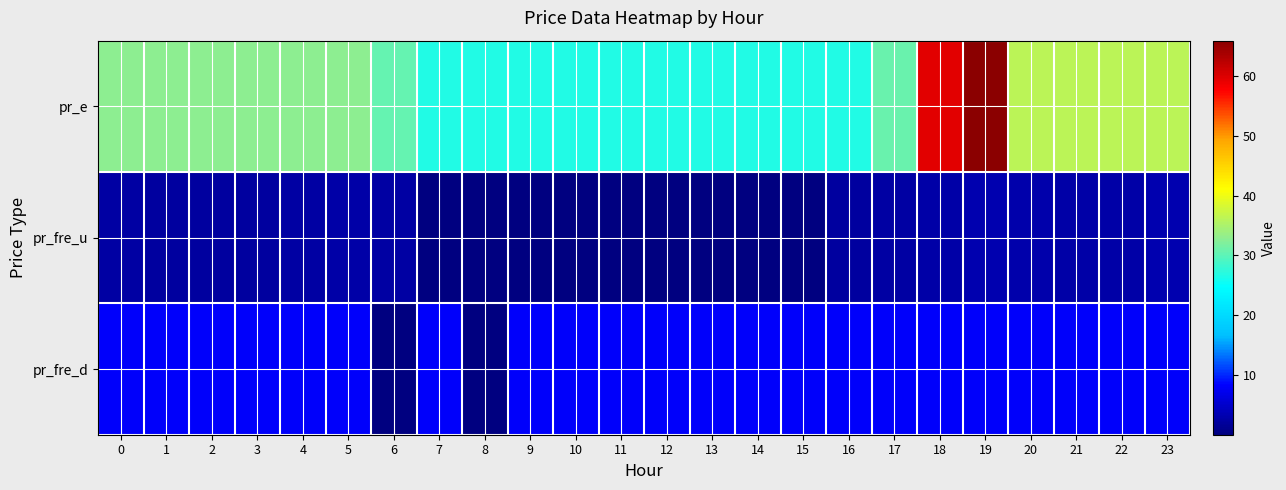

Reading right to left, what are all the values shown in this chart?

pr_e: 23=36.3	22=36.3	21=36.3	20=36.3	19=65.9	18=59.8	17=30.7	16=26.5	15=26.5	14=26.5	13=26.5	12=26.5	11=26.5	10=26.5	9=26.5	8=26.5	7=26.5	6=30.5	5=32.9	4=32.9	3=32.9	2=32.9	1=32.9	0=32.9
pr_fre_u: 23=3.3	22=2.7	21=2.7	20=2.9	19=3.3	18=2.7	17=2.5	16=2.3	15=0.0	14=0.0	13=0.0	12=0.0	11=0.0	10=0.0	9=0.0	8=0.0	7=0.0	6=2.5	5=2.7	4=2.5	3=2.3	2=2.3	1=2.3	0=2.5
pr_fre_d: 23=8.0	22=8.0	21=8.0	20=8.0	19=8.0	18=8.0	17=8.0	16=8.0	15=8.0	14=8.0	13=8.0	12=8.0	11=8.0	10=8.0	9=8.0	8=0.0	7=8.0	6=0.0	5=8.0	4=8.0	3=8.0	2=8.0	1=8.0	0=8.0